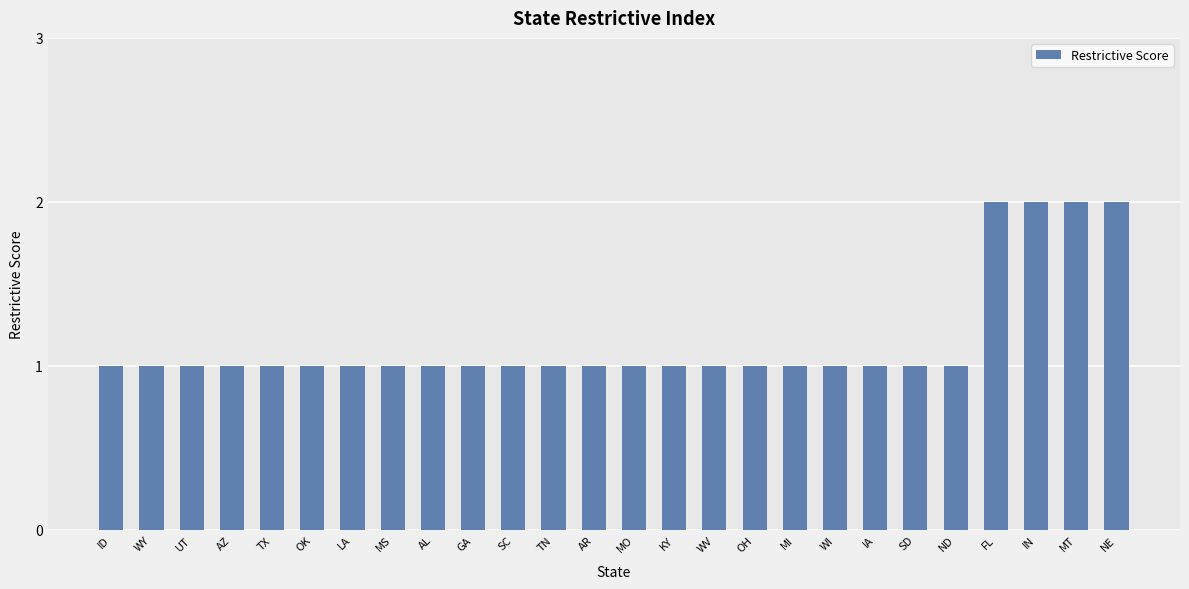

What is the sum of all values?

30